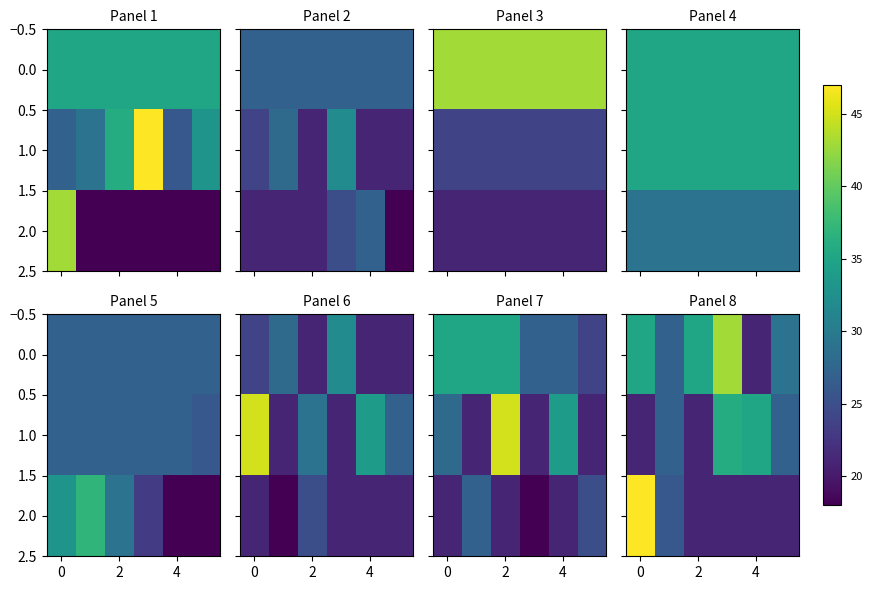

What is the difference between the maximum and minimum values in the 1.0 series?

15